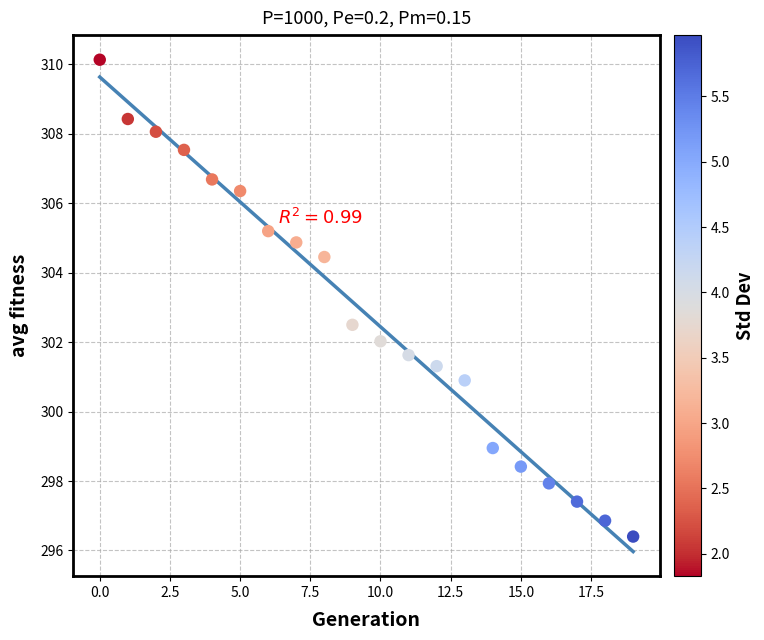

What Y value in the scatter plot is closest to 303?

302.5